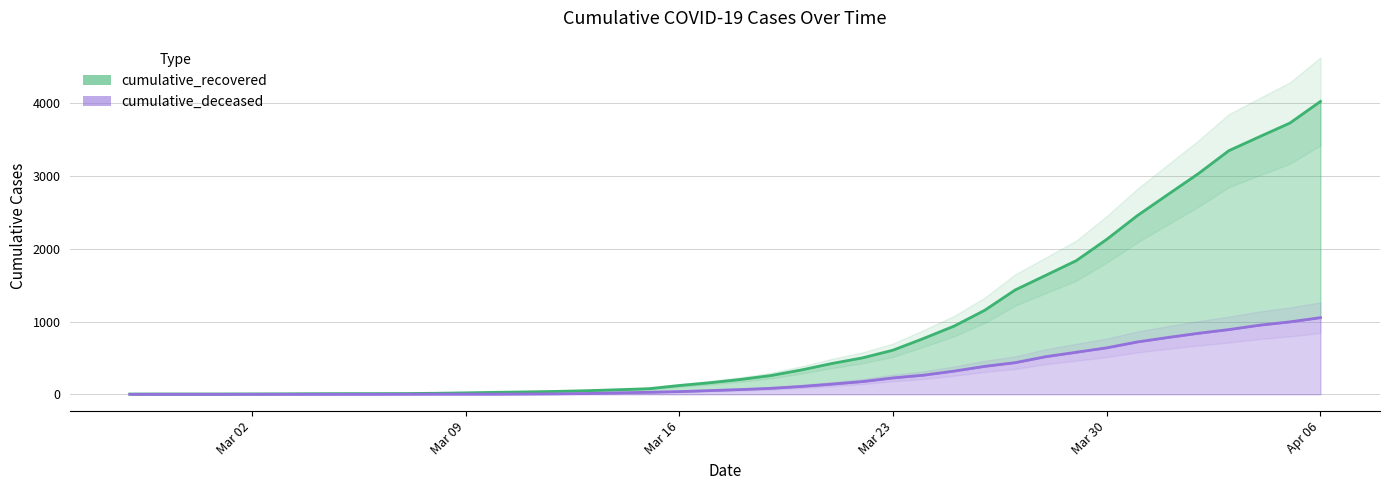

Reading left to right, list all the values displayed in this chart.

cumulative_recovered: 3	4	4	4	5	6	8	9	9	10	14	20	27	33	40	50	63	77	121	159	204	258	335	424	501	607	768	938	1155	1435	1636	1838	2131	2457	2747	3035	3351	3542	3731	4028
cumulative_deceased: 0	0	0	0	0	0	0	0	0	1	2	2	2	4	6	11	20	28	37	51	65	82	108	140	175	225	263	319	384	435	517	578	639	720	781	839	890	950	996	1054